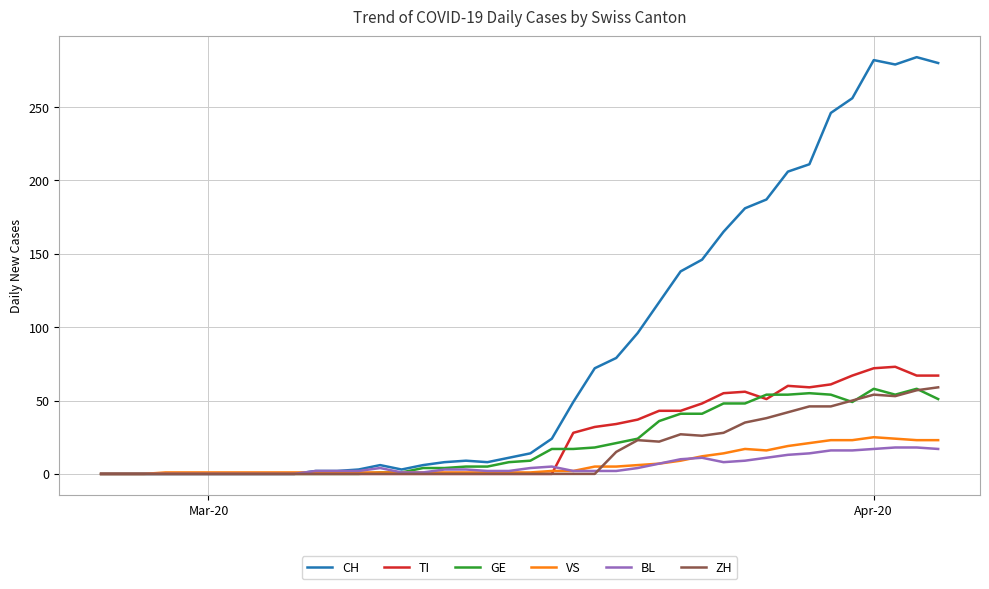

Which series has the largest total across all categories?

CH